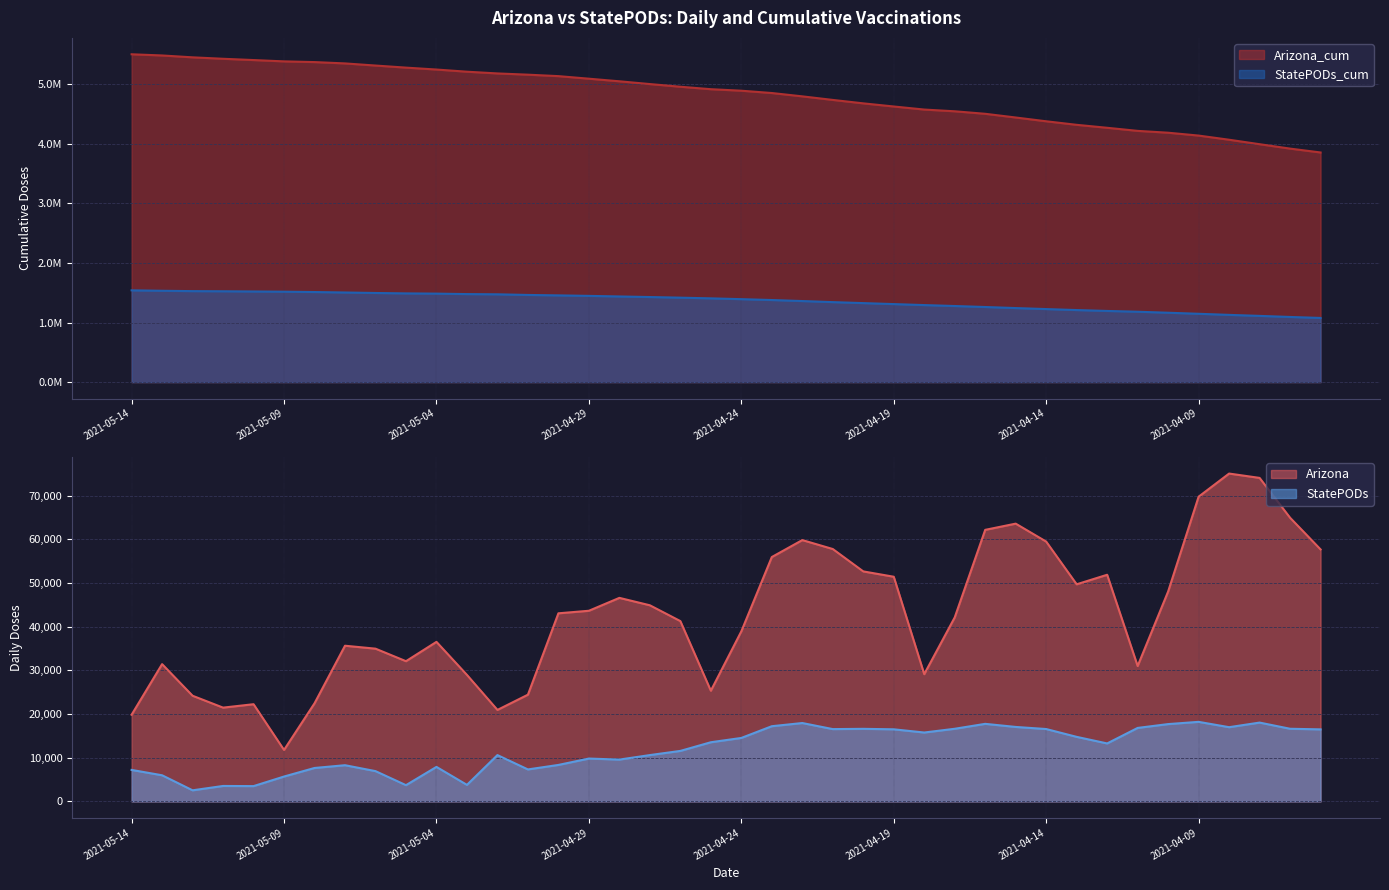

Is the value of StatePODs at 2021-05-13 greater than the value of Arizona at 2021-05-05?

No